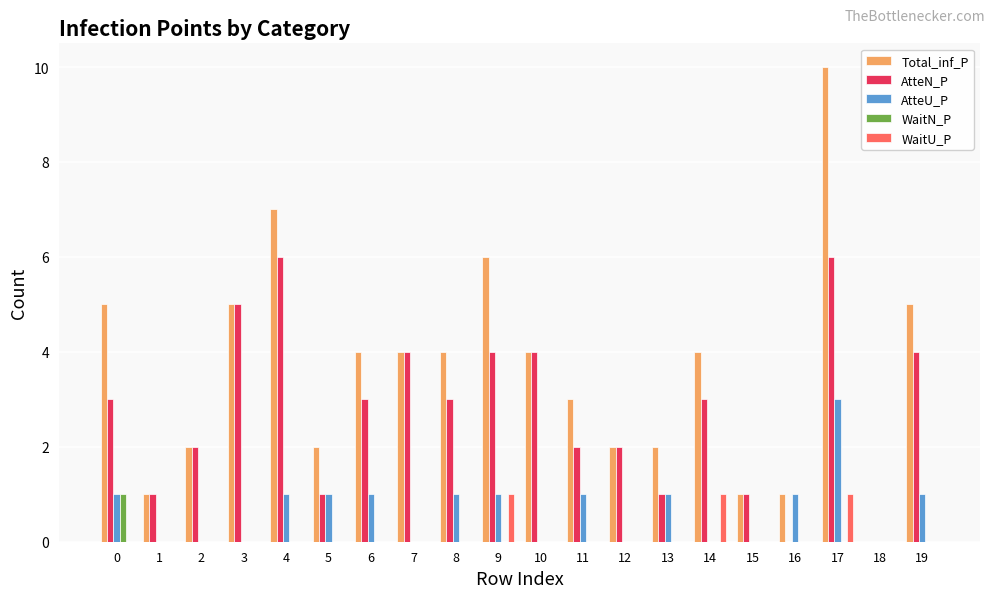

At which category is the sum across all series the highest?

17